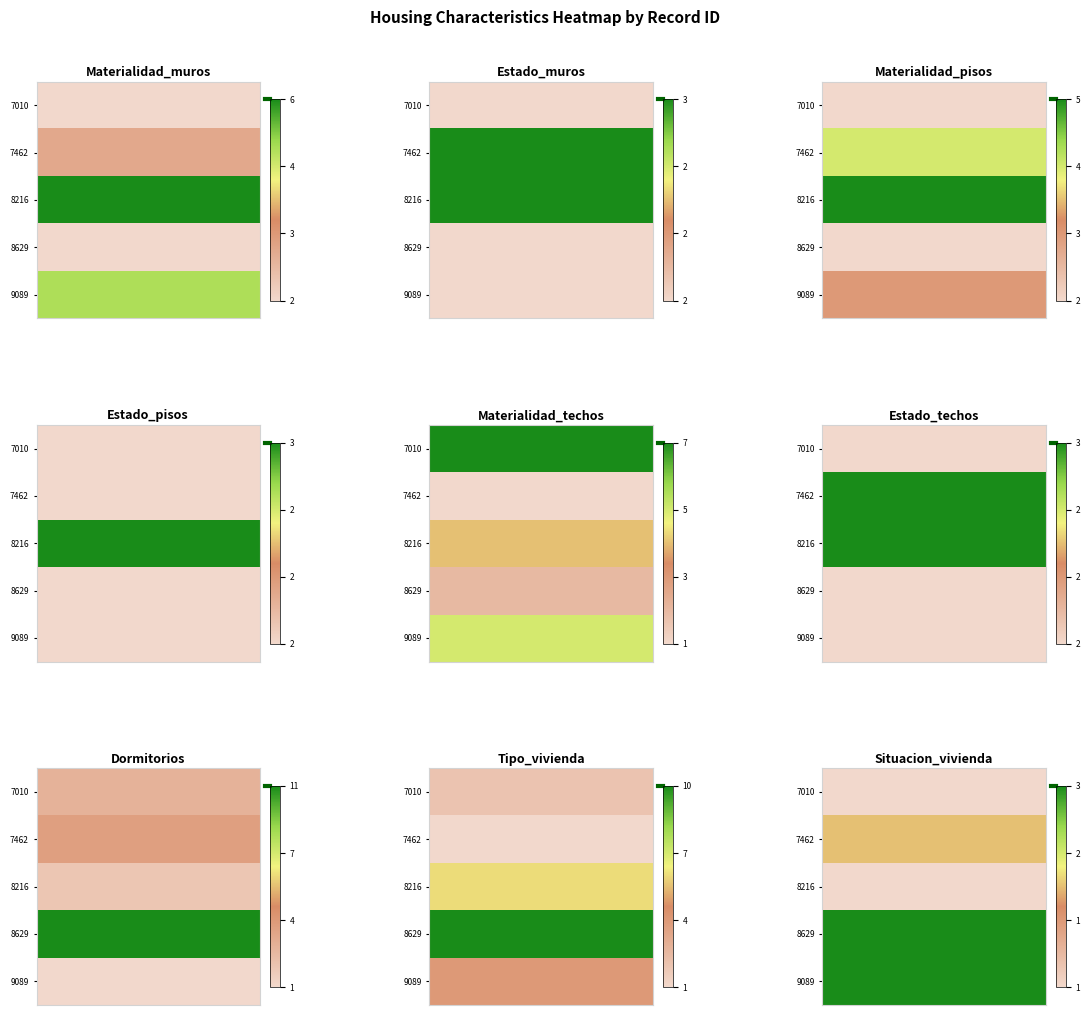

What is the maximum value for Materialidad_techos?

7